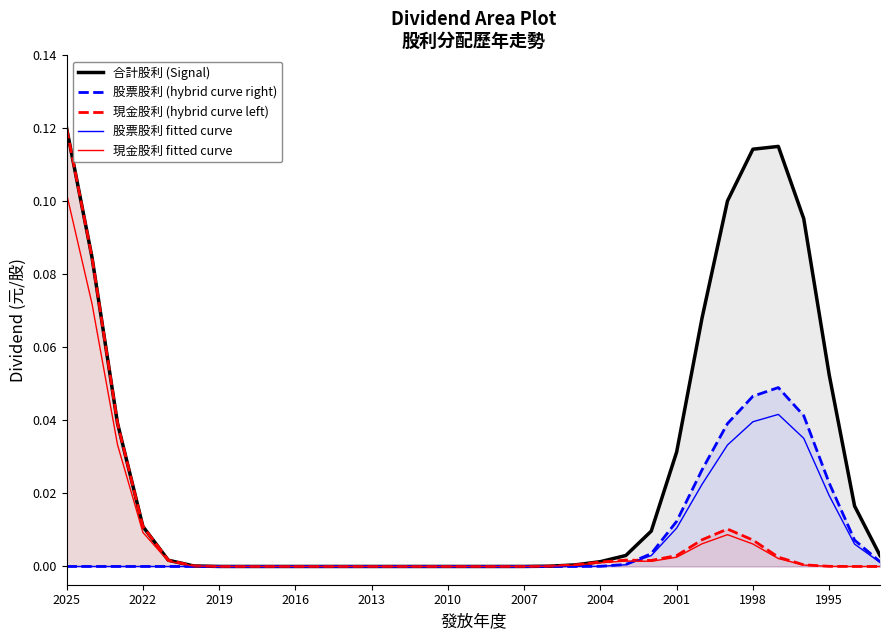

How many values in the 現金股利 fitted curve series exceed 0?

22